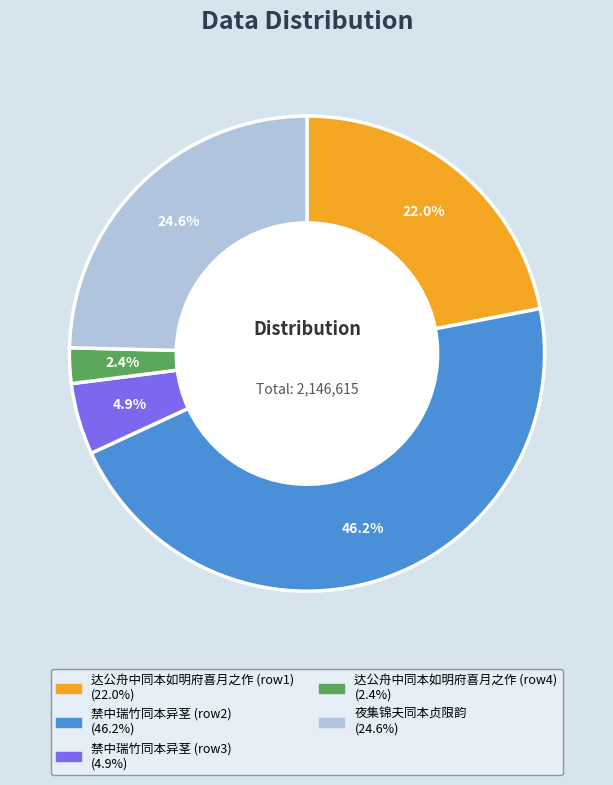

Is there a majority slice in this chart?

No